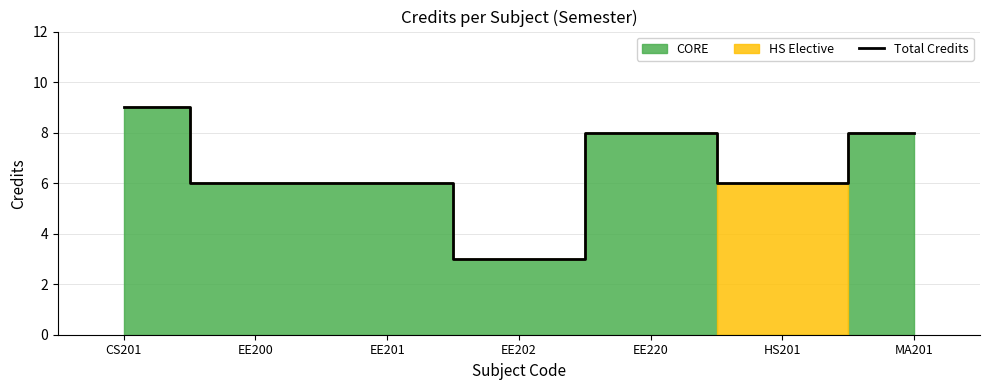

Reading right to left, list all the values displayed in this chart.

8	6	8	3	6	6	9